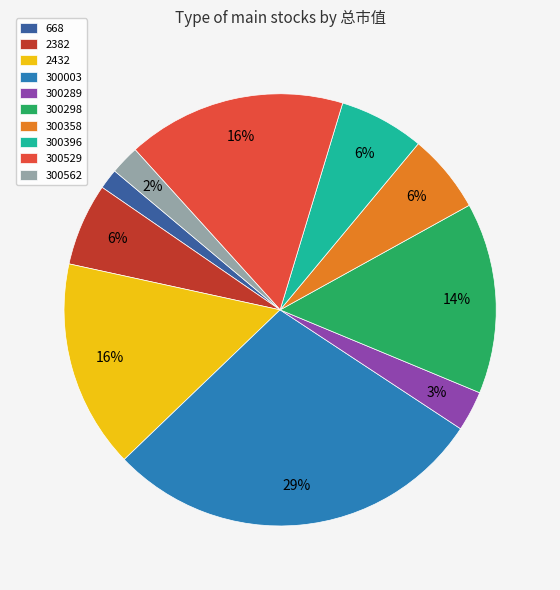

Between 300529 and 300289, which is larger?

300529